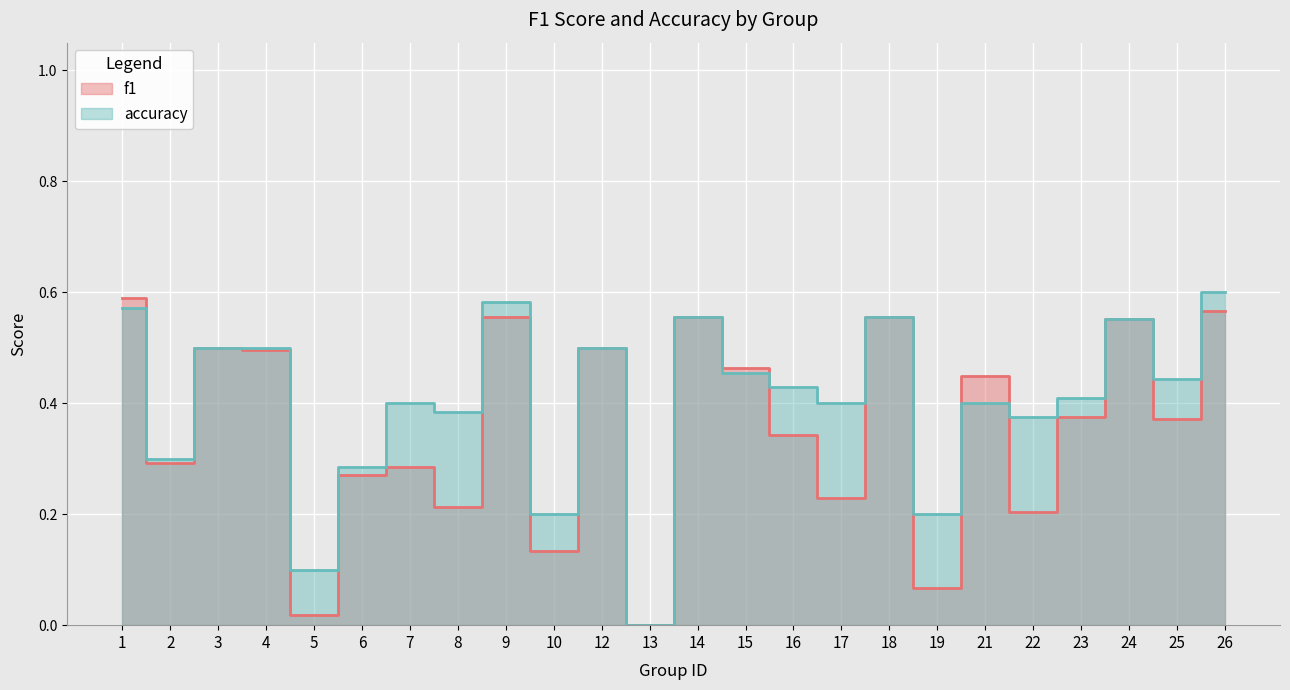

What are all the series names shown in the legend?

f1, accuracy